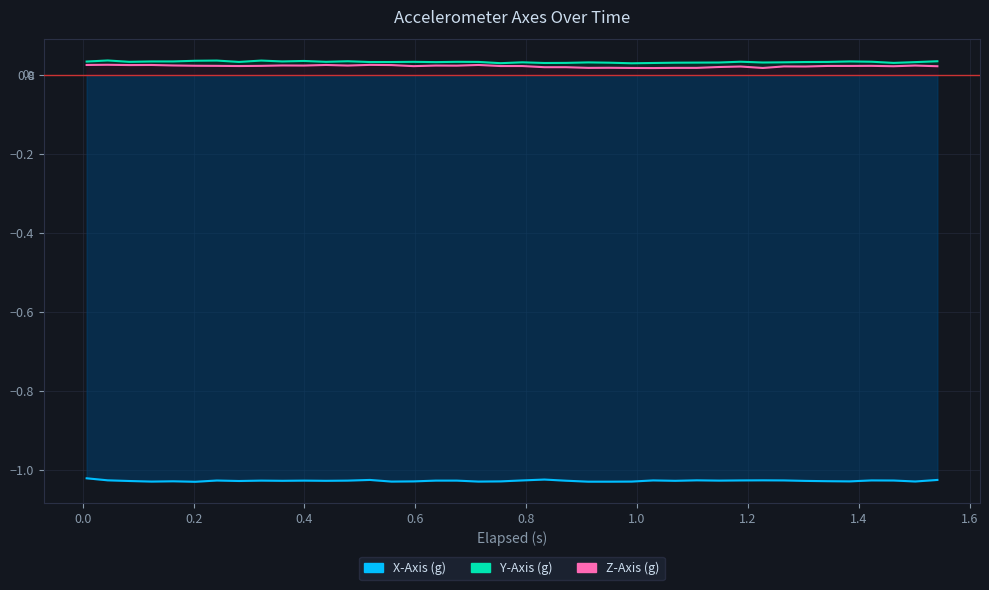

Rank the series by their maximum value, from highest to lowest.

X-Axis (g), Y-Axis (g), Z-Axis (g)